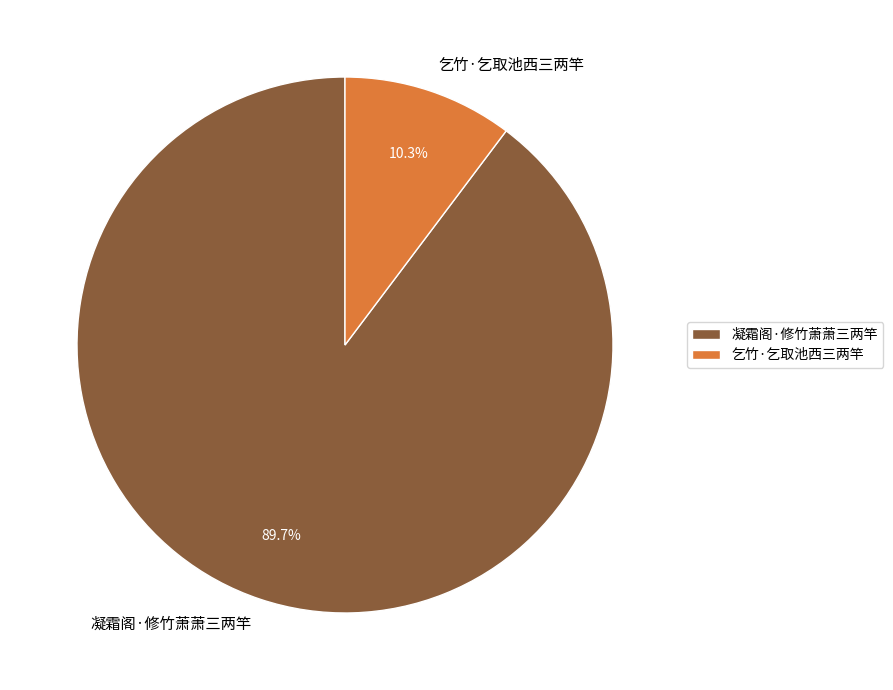

What portion of the pie excludes 凝霜阁·修竹萧萧三两竿?

10.3%